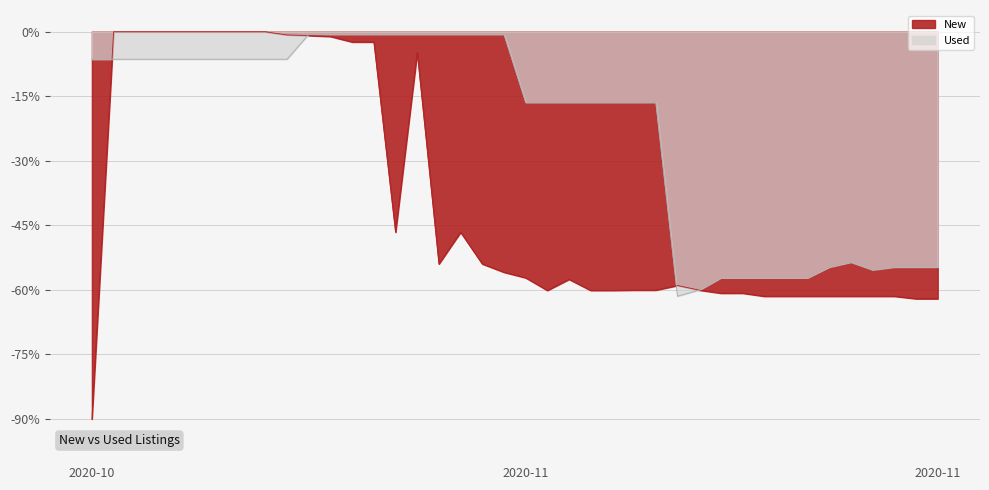

How many lines are shown in the chart?

2